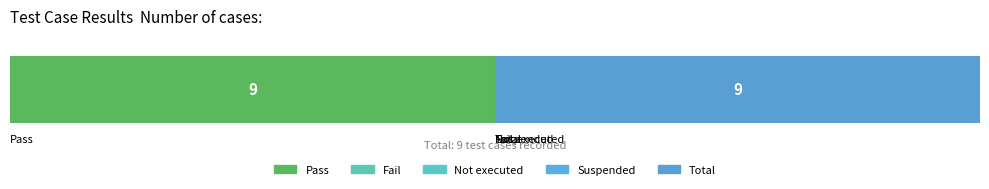

At which category does the chart reach its minimum across all series?

Fail